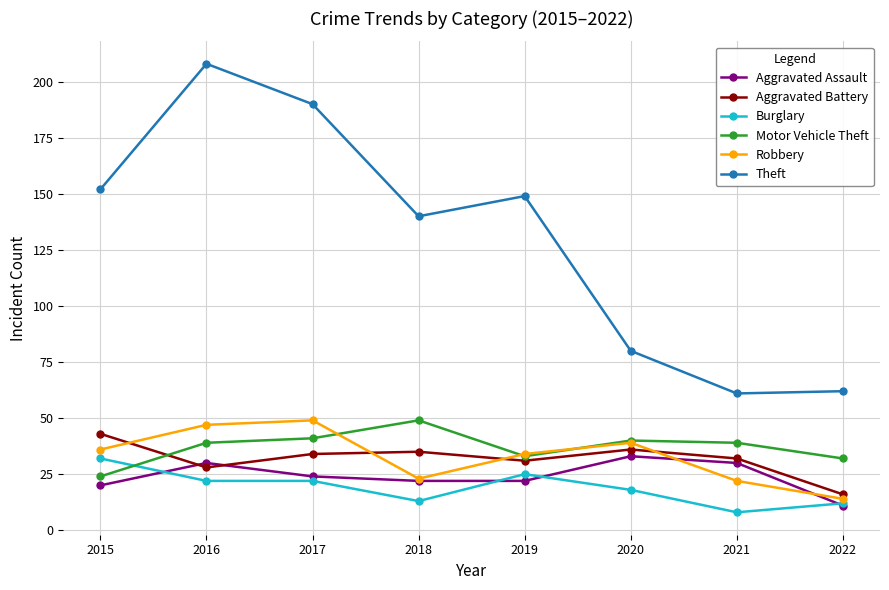

At which label is Theft closest to 134?

2018